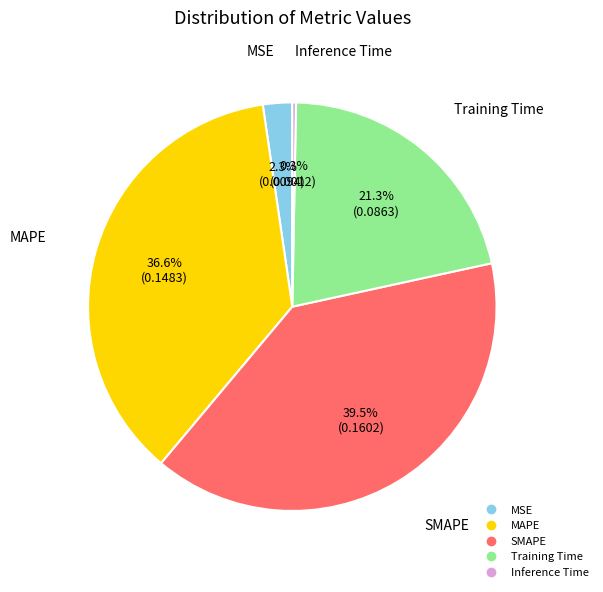

Is there any slice that represents more than half of the pie?

No